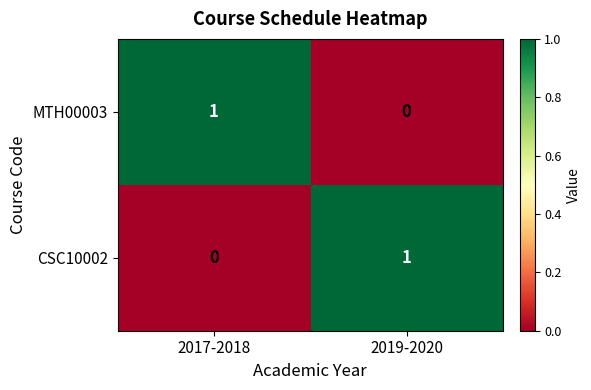

The value of MTH00003 at 2017-2018 is 1. True or false?

True